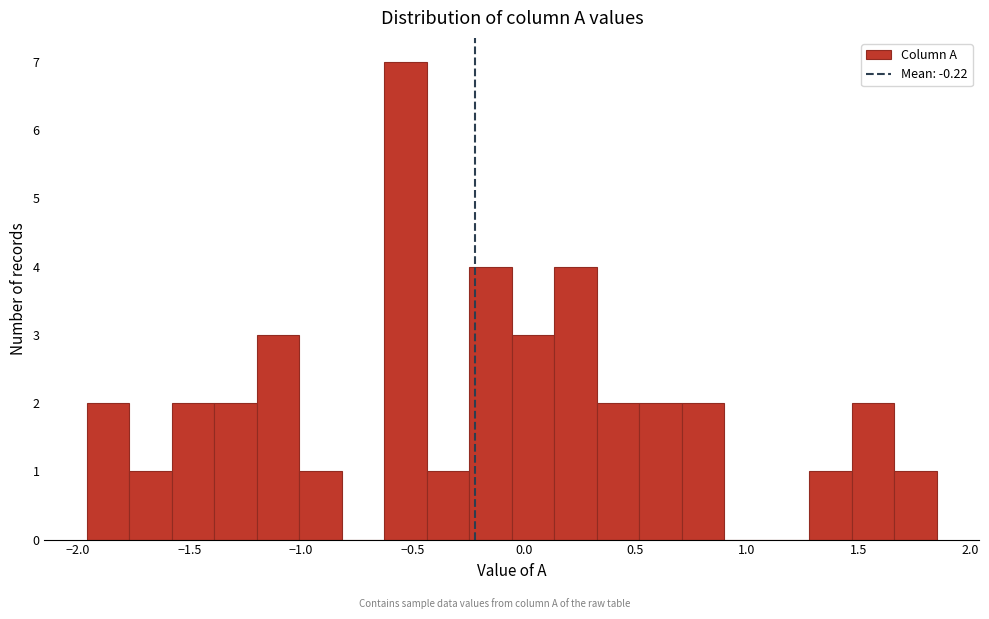

Around what value on the x-axis is the tallest bar? Give the approximate position of its centre, as read against the axis.

-0.55